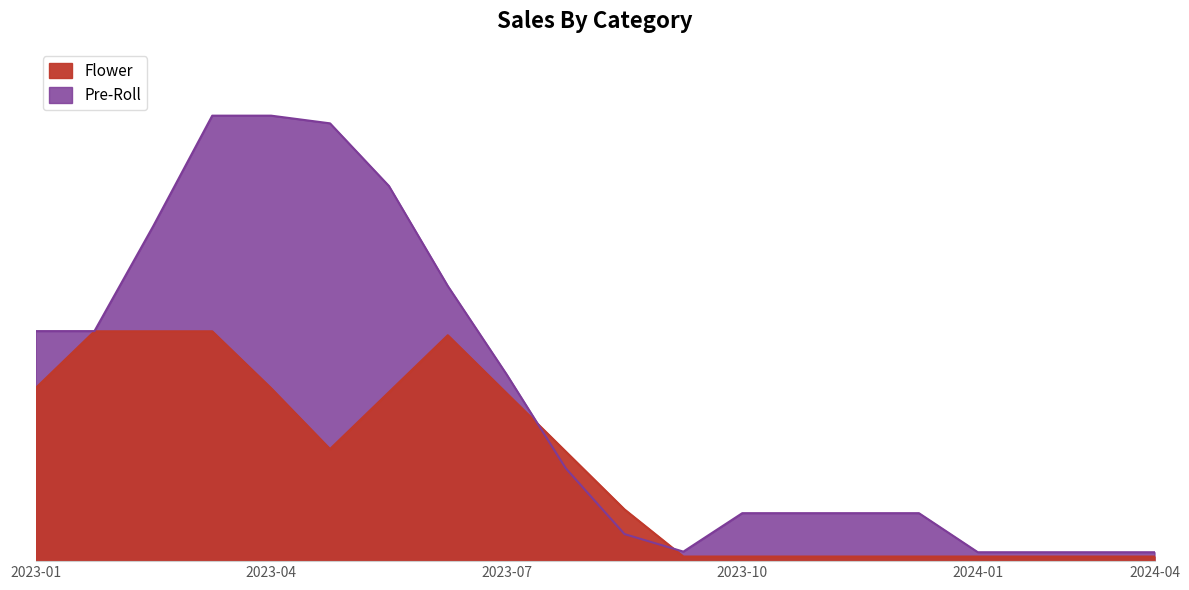

What is the approximate value of Flower at 9?

185.4